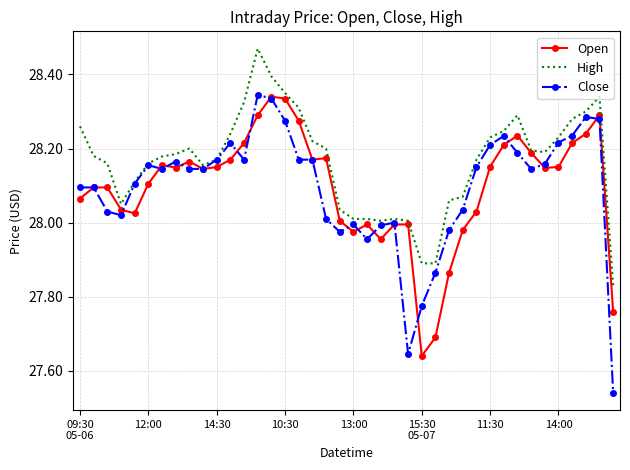

True or false: Close has more than 1 points higher than both neighbors.

True